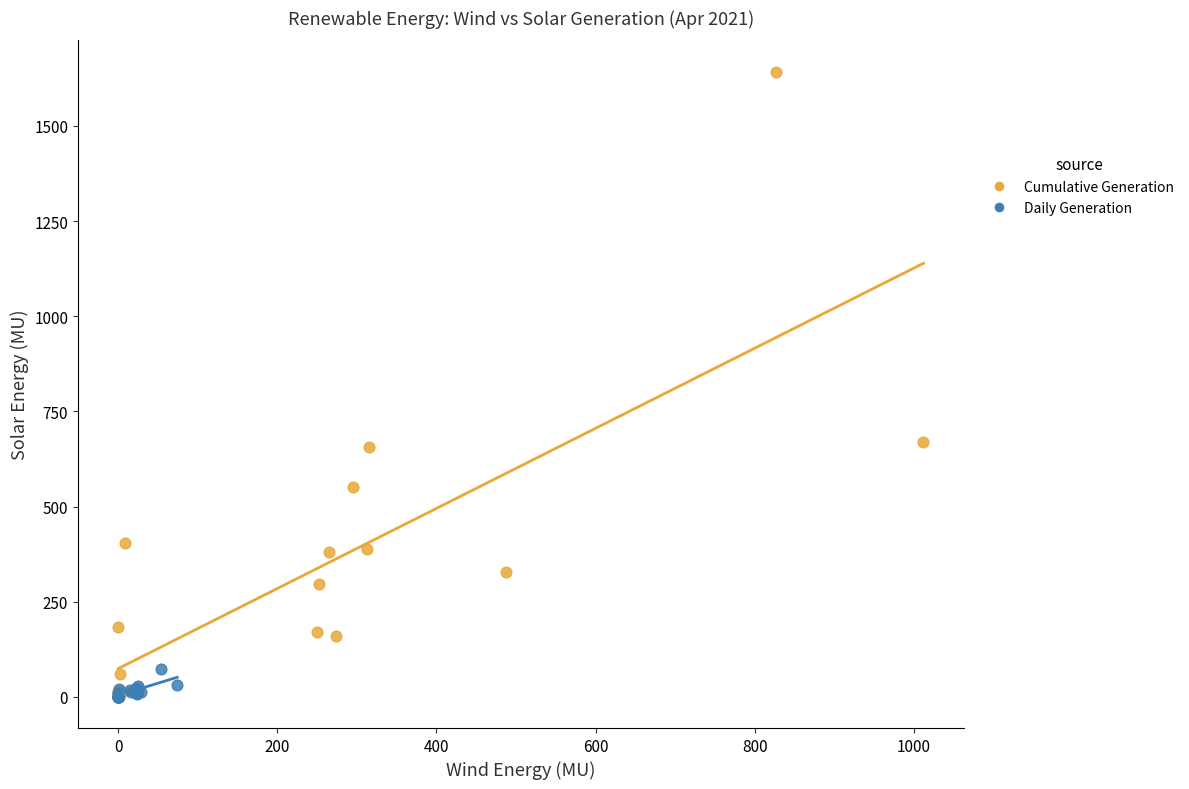

Which series has the widest spread of Y values?

Cumulative Generation